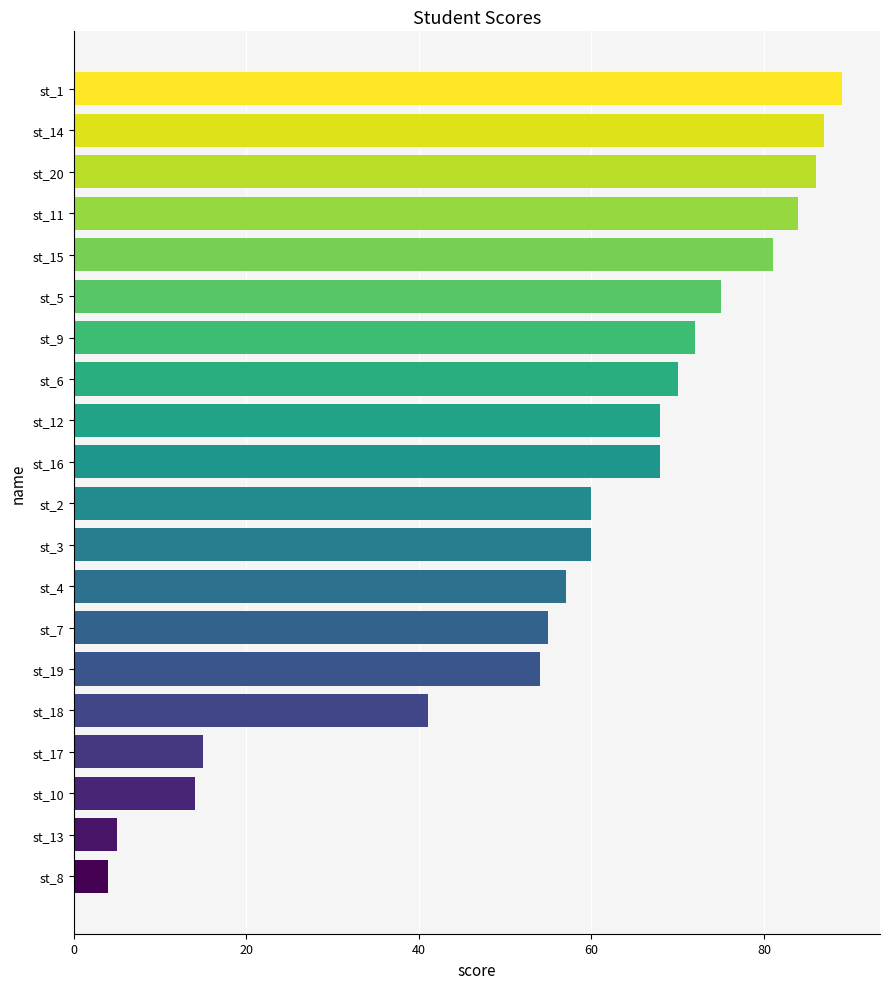

What is the smallest value displayed?

4